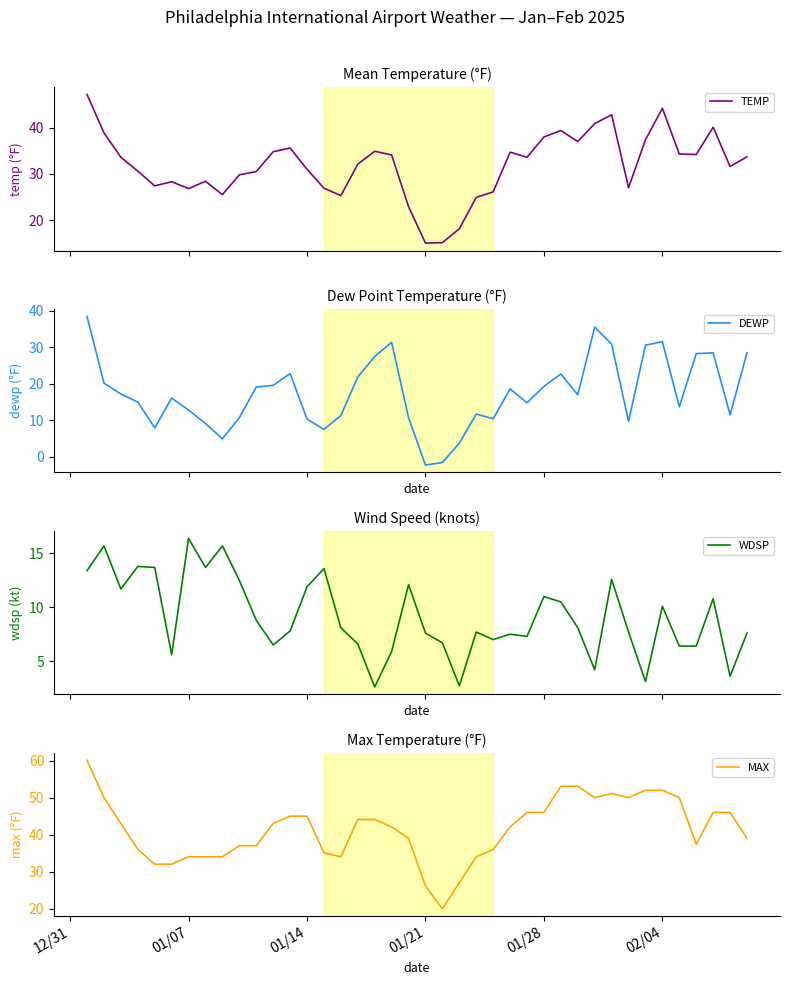

What is the minimum value for MAX?

19.9